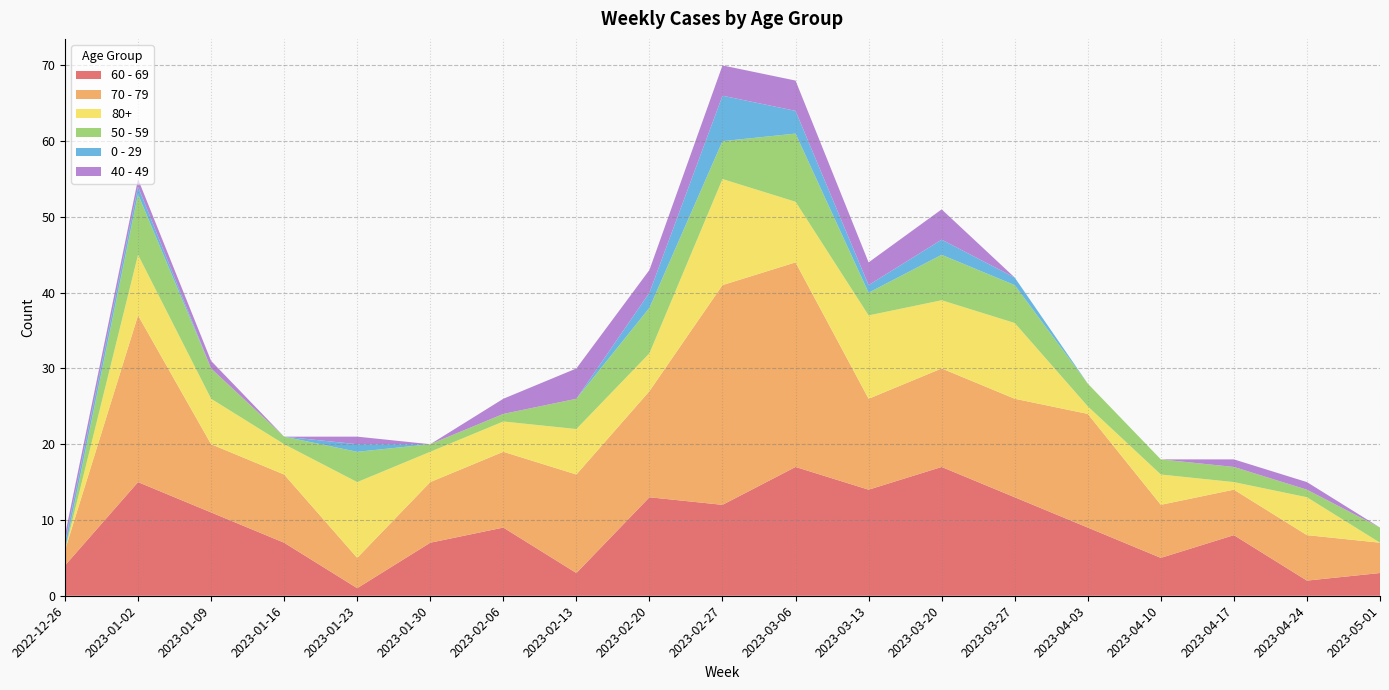

Reading left to right, extract all data points from this chart.

60 - 69: 2022-12-26=4	2023-01-02=15	2023-01-09=11	2023-01-16=7	2023-01-23=1	2023-01-30=7	2023-02-06=9	2023-02-13=3	2023-02-20=13	2023-02-27=12	2023-03-06=17	2023-03-13=14	2023-03-20=17	2023-03-27=13	2023-04-03=9	2023-04-10=5	2023-04-17=8	2023-04-24=2	2023-05-01=3
70 - 79: 2022-12-26=2	2023-01-02=22	2023-01-09=9	2023-01-16=9	2023-01-23=4	2023-01-30=8	2023-02-06=10	2023-02-13=13	2023-02-20=14	2023-02-27=29	2023-03-06=27	2023-03-13=12	2023-03-20=13	2023-03-27=13	2023-04-03=15	2023-04-10=7	2023-04-17=6	2023-04-24=6	2023-05-01=4
80+: 2022-12-26=0	2023-01-02=8	2023-01-09=6	2023-01-16=4	2023-01-23=10	2023-01-30=4	2023-02-06=4	2023-02-13=6	2023-02-20=5	2023-02-27=14	2023-03-06=8	2023-03-13=11	2023-03-20=9	2023-03-27=10	2023-04-03=1	2023-04-10=4	2023-04-17=1	2023-04-24=5	2023-05-01=0
50 - 59: 2022-12-26=0	2023-01-02=8	2023-01-09=4	2023-01-16=1	2023-01-23=4	2023-01-30=1	2023-02-06=1	2023-02-13=4	2023-02-20=6	2023-02-27=5	2023-03-06=9	2023-03-13=3	2023-03-20=6	2023-03-27=5	2023-04-03=3	2023-04-10=2	2023-04-17=2	2023-04-24=1	2023-05-01=2
0 - 29: 2022-12-26=1	2023-01-02=1	2023-01-09=0	2023-01-16=0	2023-01-23=1	2023-01-30=0	2023-02-06=0	2023-02-13=0	2023-02-20=2	2023-02-27=6	2023-03-06=3	2023-03-13=1	2023-03-20=2	2023-03-27=1	2023-04-03=0	2023-04-10=0	2023-04-17=0	2023-04-24=0	2023-05-01=0
40 - 49: 2022-12-26=1	2023-01-02=1	2023-01-09=1	2023-01-16=0	2023-01-23=1	2023-01-30=0	2023-02-06=2	2023-02-13=4	2023-02-20=3	2023-02-27=4	2023-03-06=4	2023-03-13=3	2023-03-20=4	2023-03-27=0	2023-04-03=0	2023-04-10=0	2023-04-17=1	2023-04-24=1	2023-05-01=0